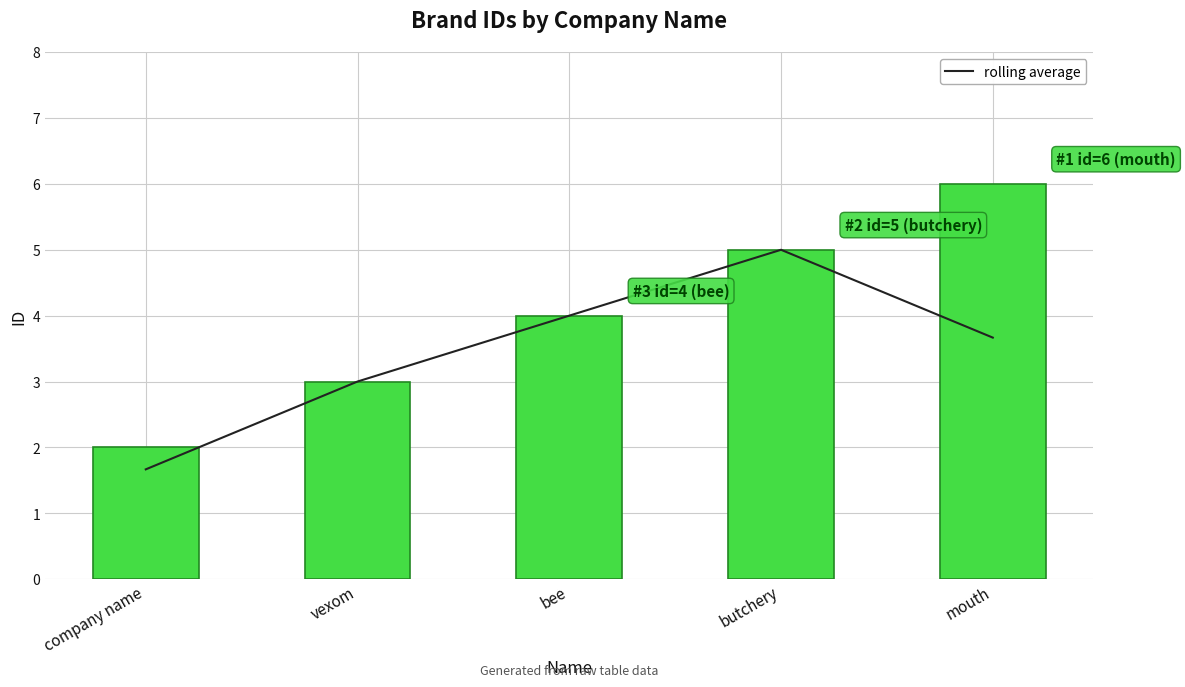

What is the difference between the second highest and second lowest values?

1.0